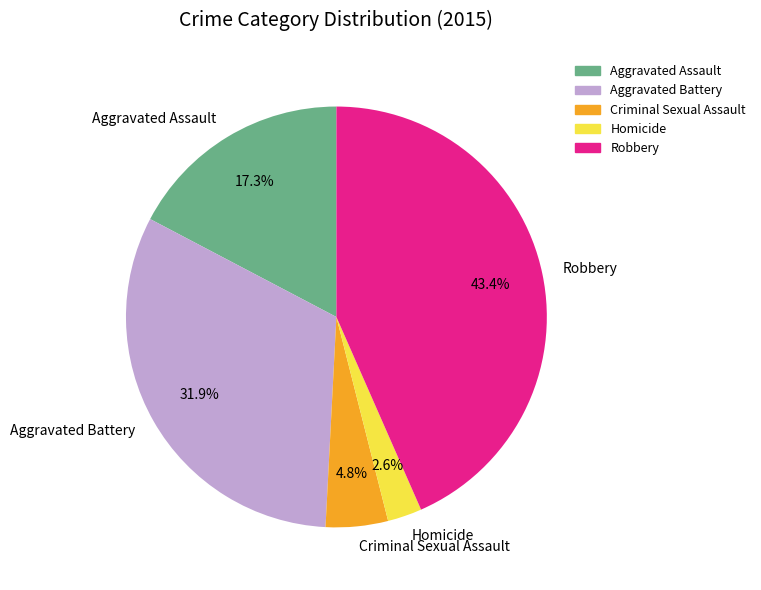

What portion of the pie excludes Aggravated Assault?

82.7%